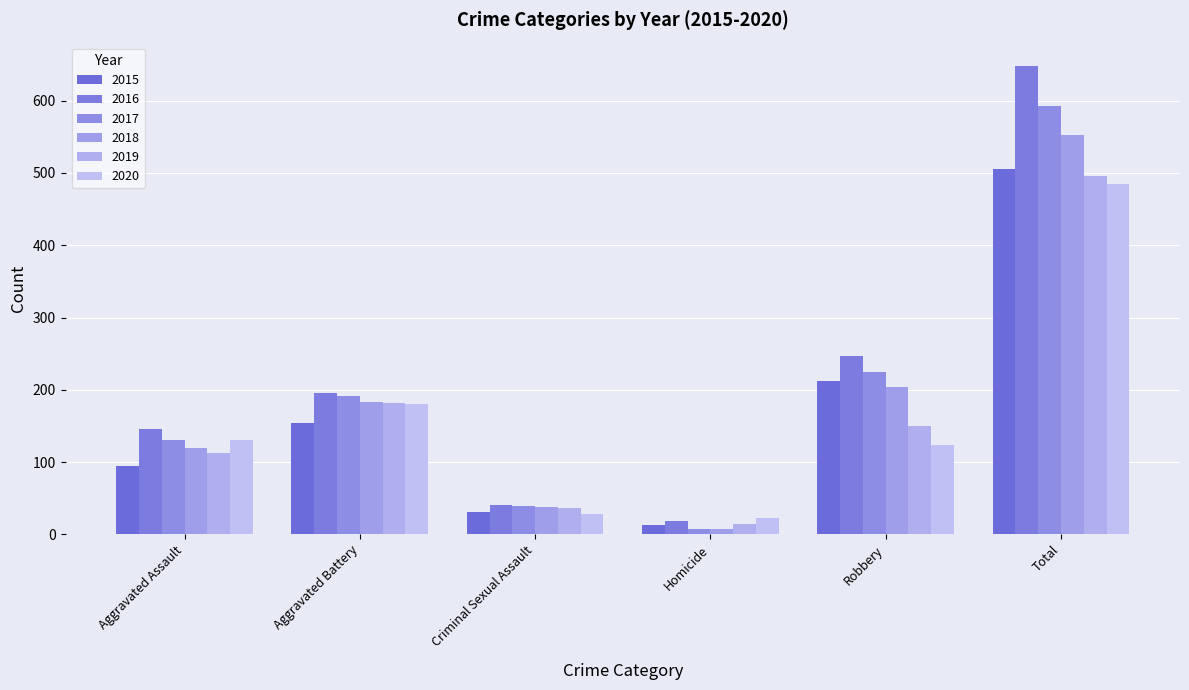

Which category has the lowest value across all series?

Homicide